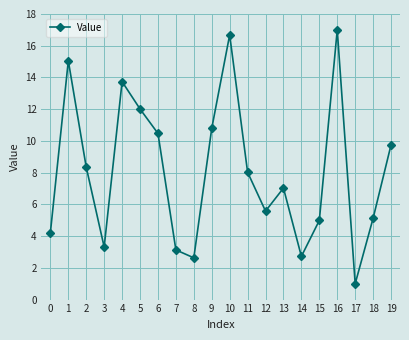

What is the approximate value at 16?

17.0